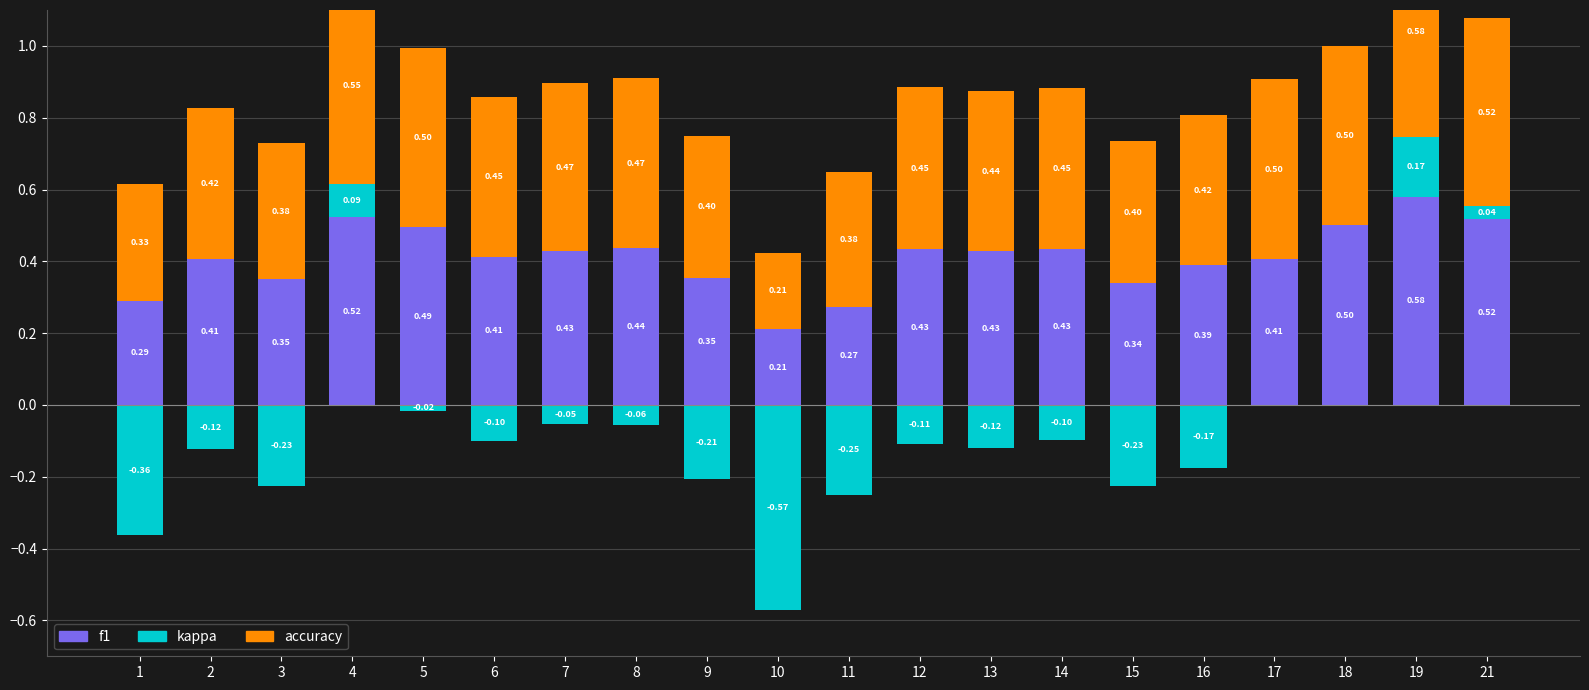

Is the value of accuracy at 15 greater than the value of f1 at 9?

Yes